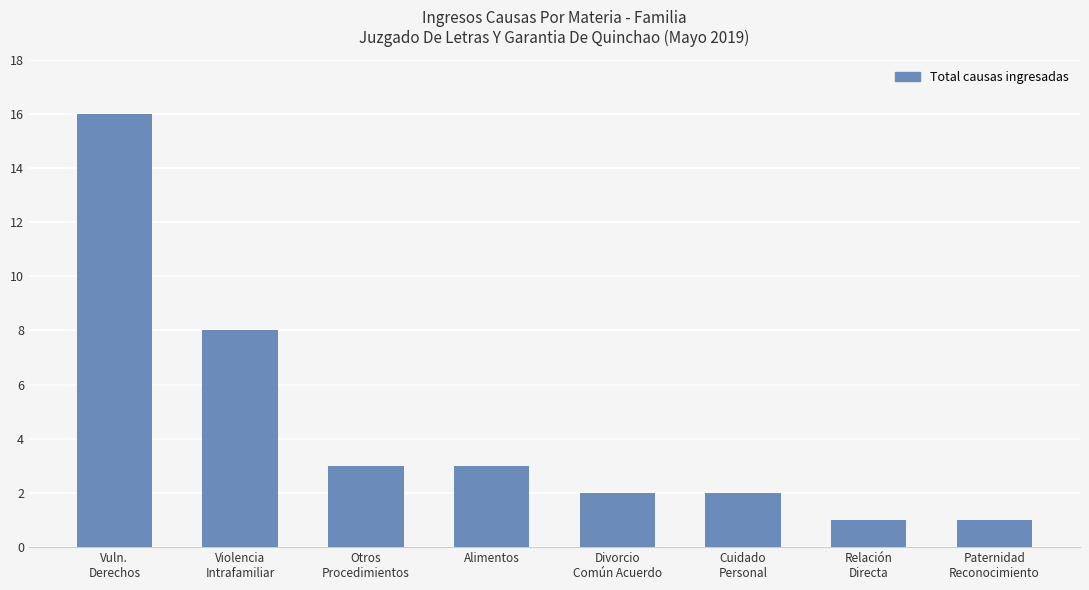

Which category has the highest value across all series?

Vuln.
Derechos